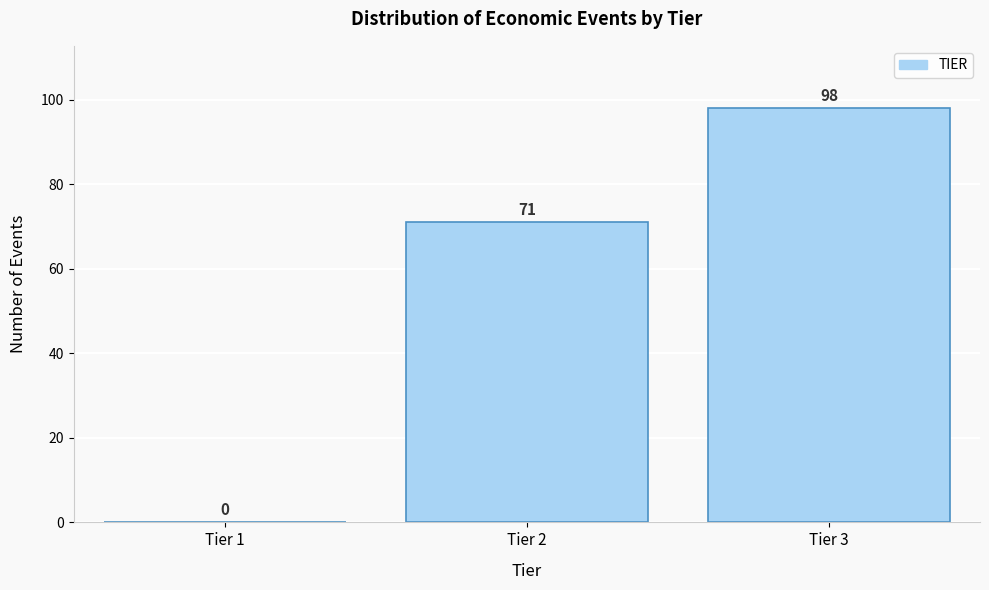

Reading left to right, what are all the values shown in this chart?

Tier 1=0	Tier 2=71	Tier 3=98